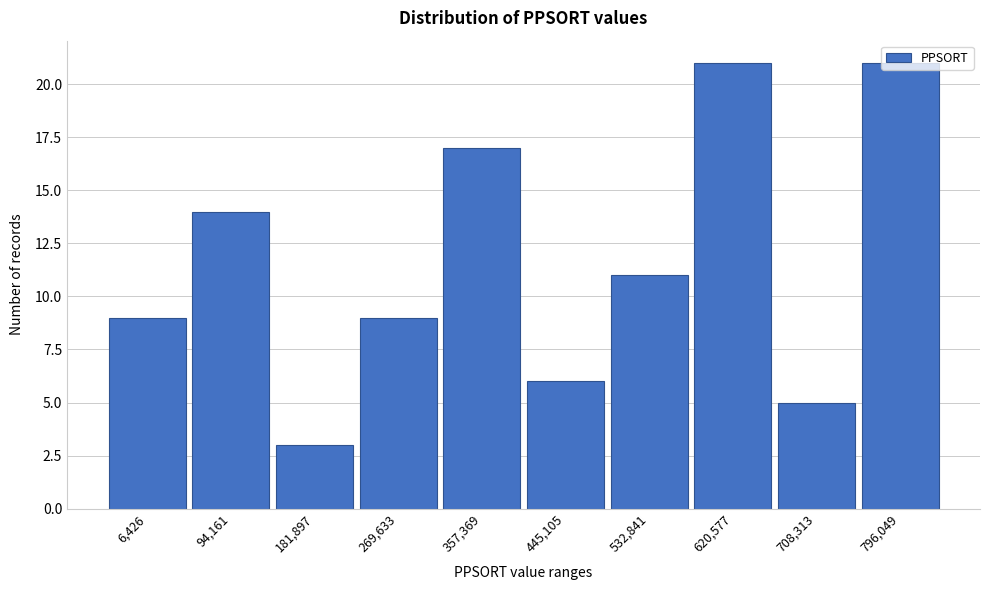

What position from the right is 269,633?

7